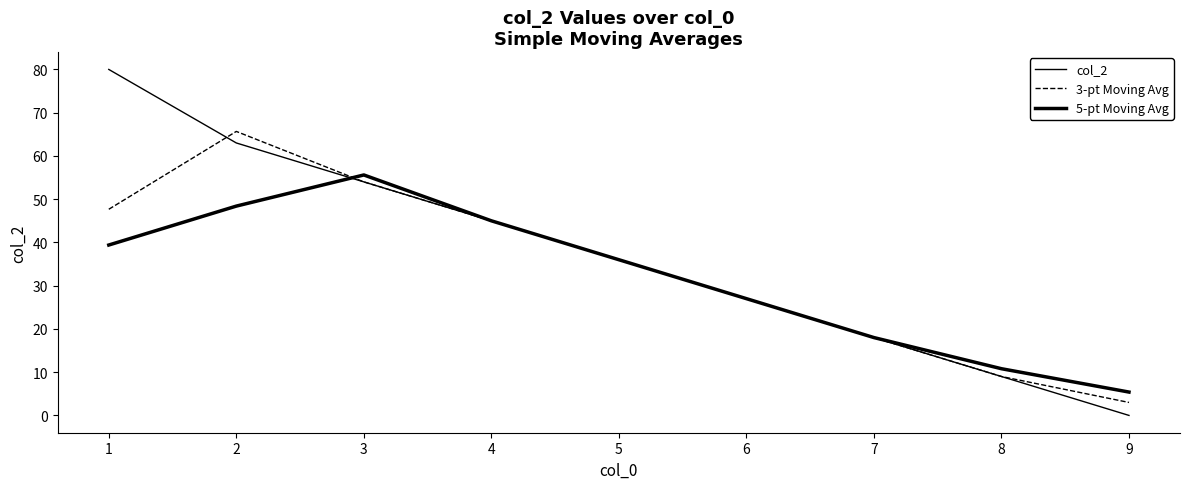

How many lines are shown in the chart?

3